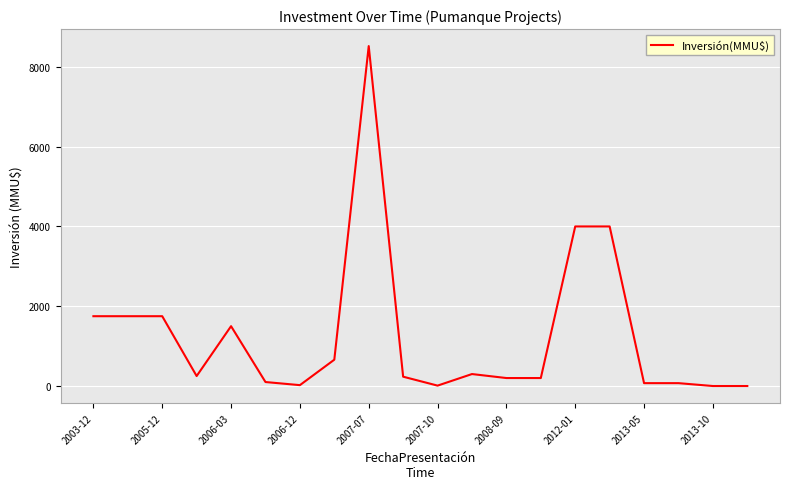

What is the difference between the maximum and minimum values?

8521